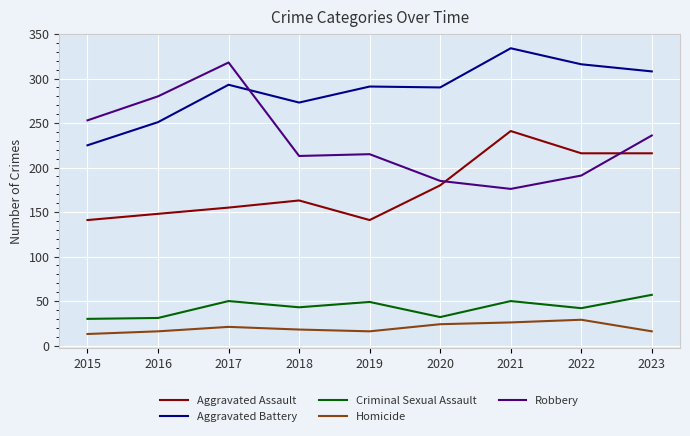

Which series has the largest total across all categories?

Aggravated Battery